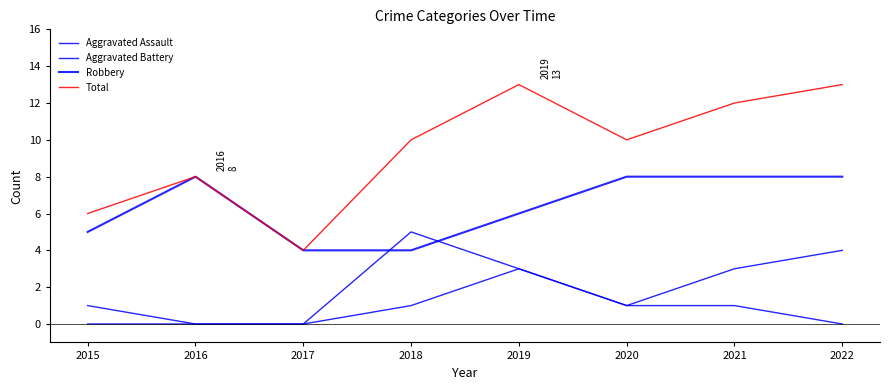

List the labels in order of Aggravated Assault value, largest first.

2019, 2018, 2020, 2021, 2015, 2016, 2017, 2022